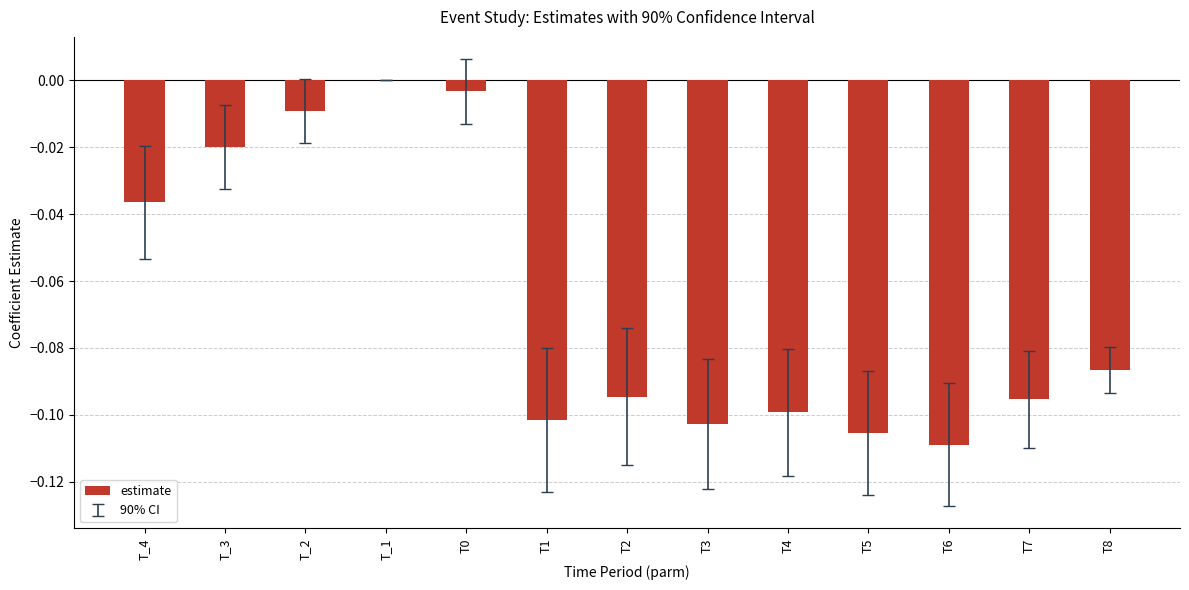

Is it true that the value at T6 is -0.1?

True